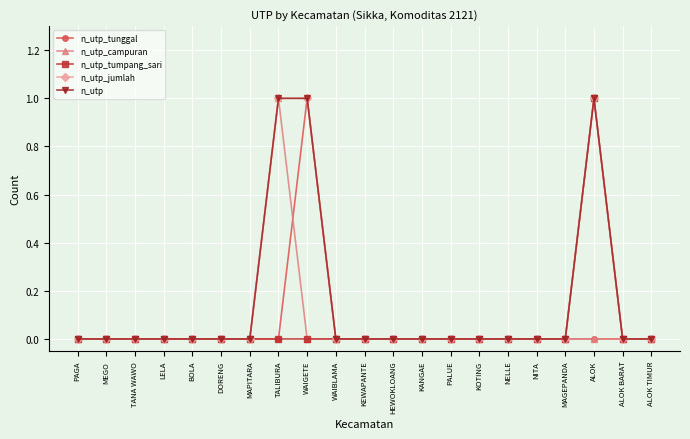

Does the chart have visible grid lines?

Yes